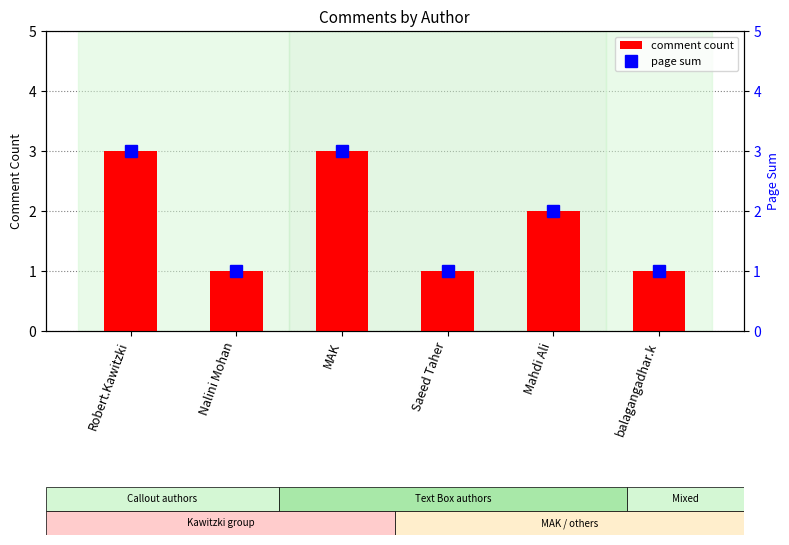

How many distinct data groups are displayed?

2